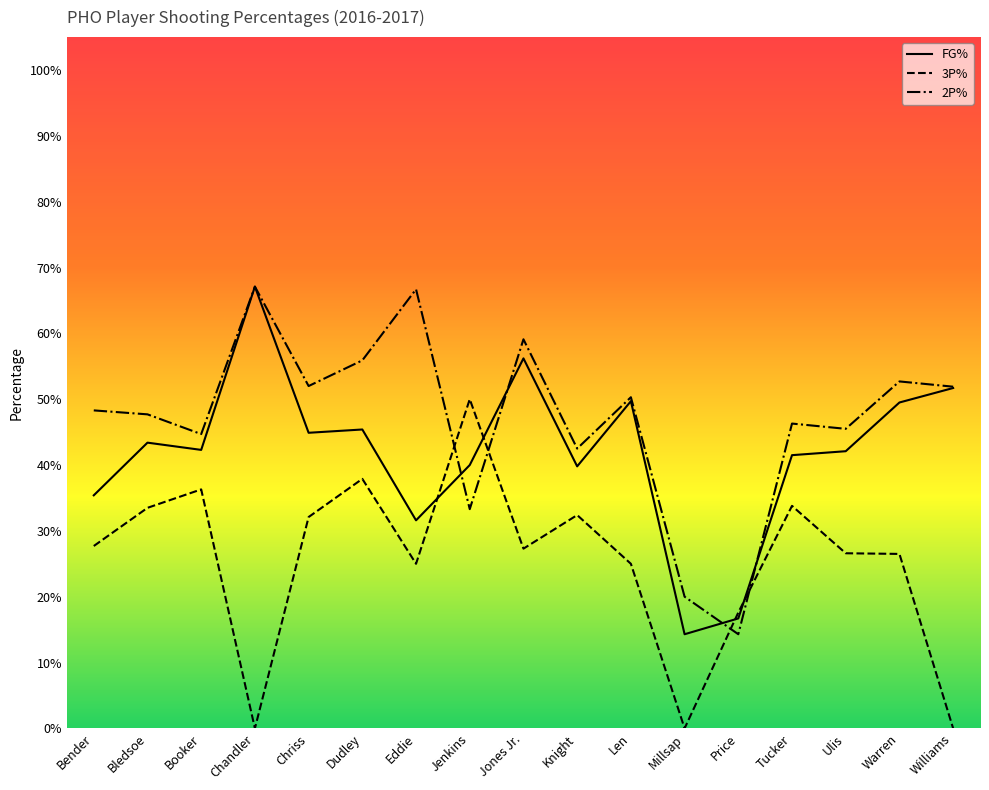

What are all the series names shown in the legend?

FG%, 3P%, 2P%